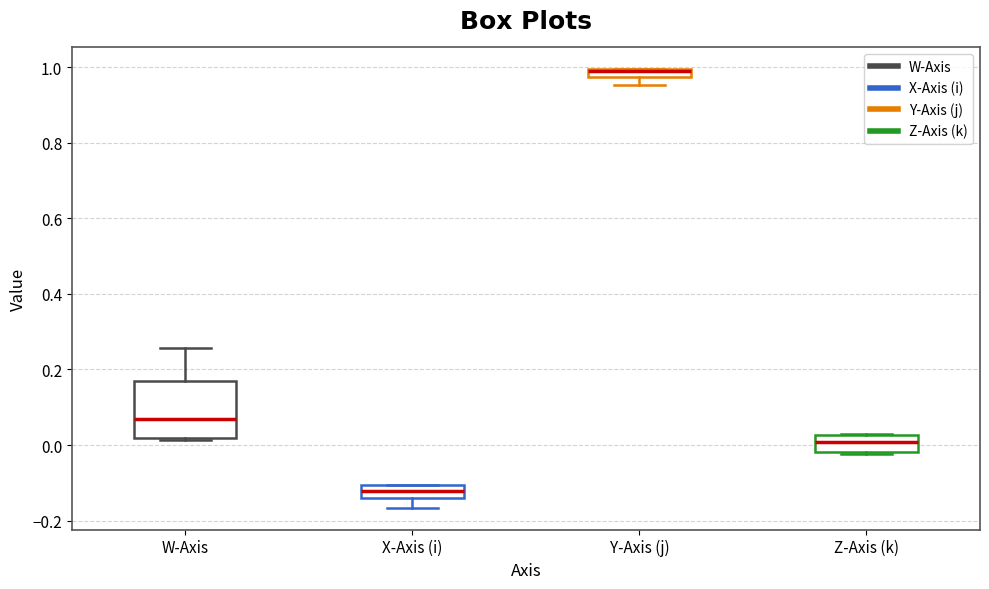

Which box is the tallest, from its lower edge to its upper edge?

W-Axis